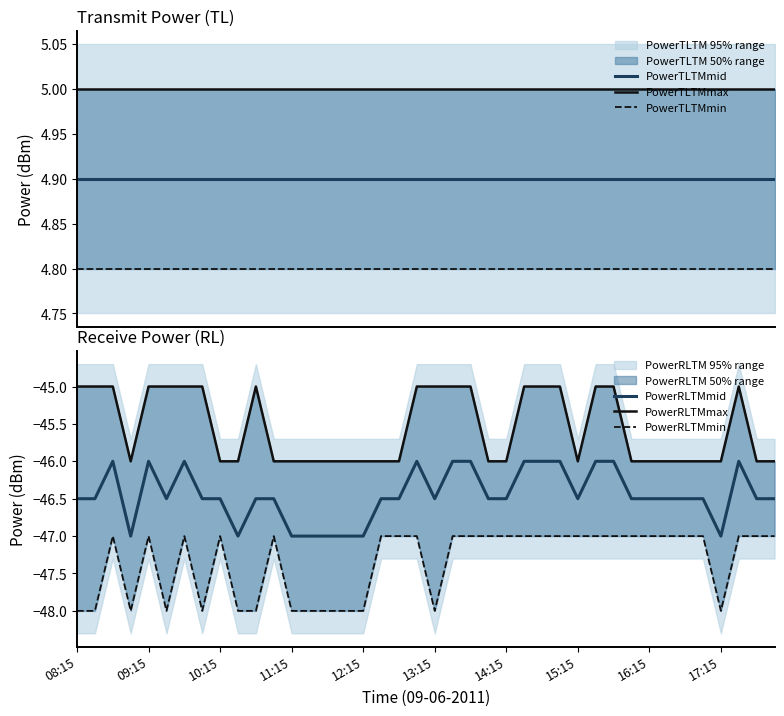

The PowerRLTMmid series shows -46.5 at 13:15. True or false?

True